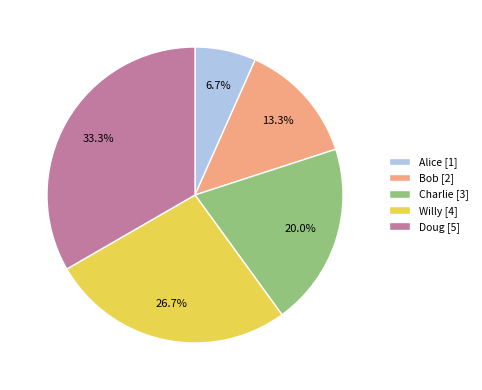

Which category has the biggest portion of the pie?

Doug